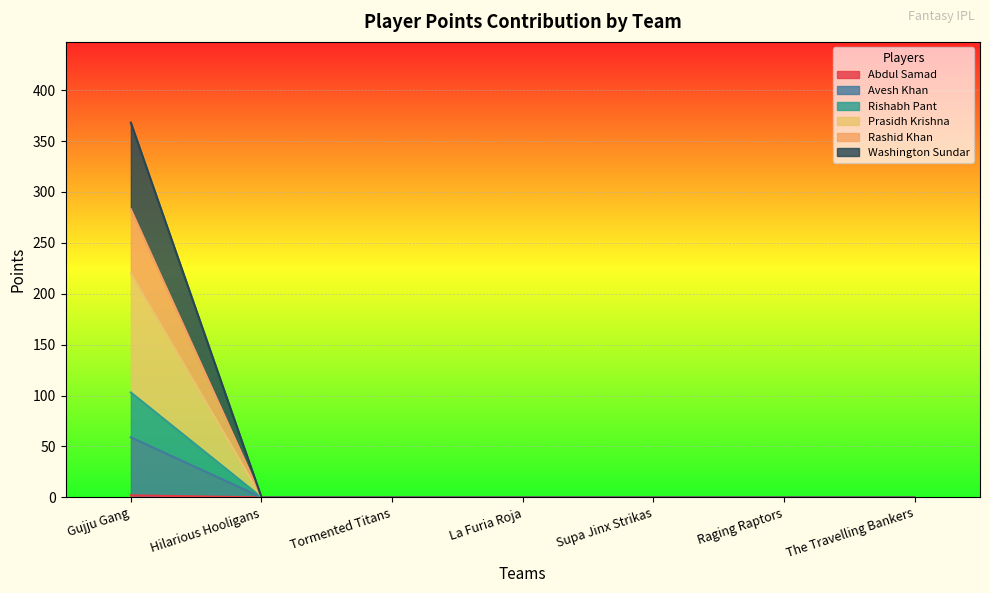

True or false: Washington Sundar has a value of 0 at La Furia Roja.

True